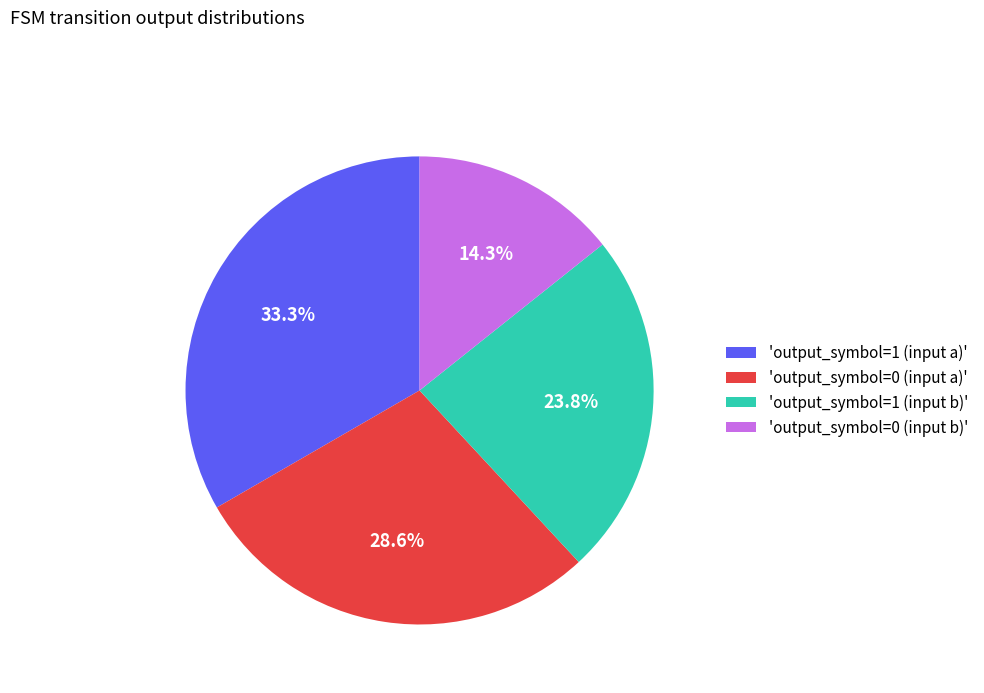

Is the sum of 'output_symbol=0 (input b)' and 'output_symbol=1 (input a)' greater than half?

No